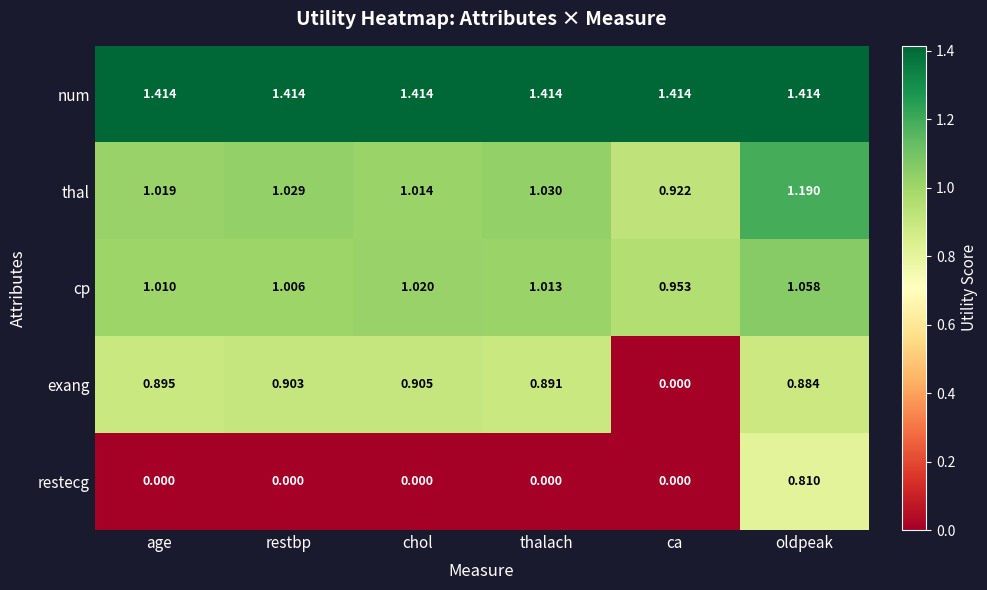

Count the number of categories in the chart.

6